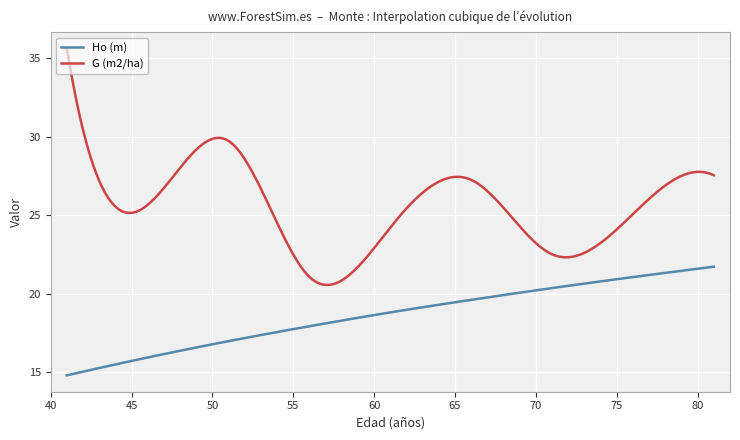

True or false: G (m2/ha) and Ho (m) cross at least once.

False